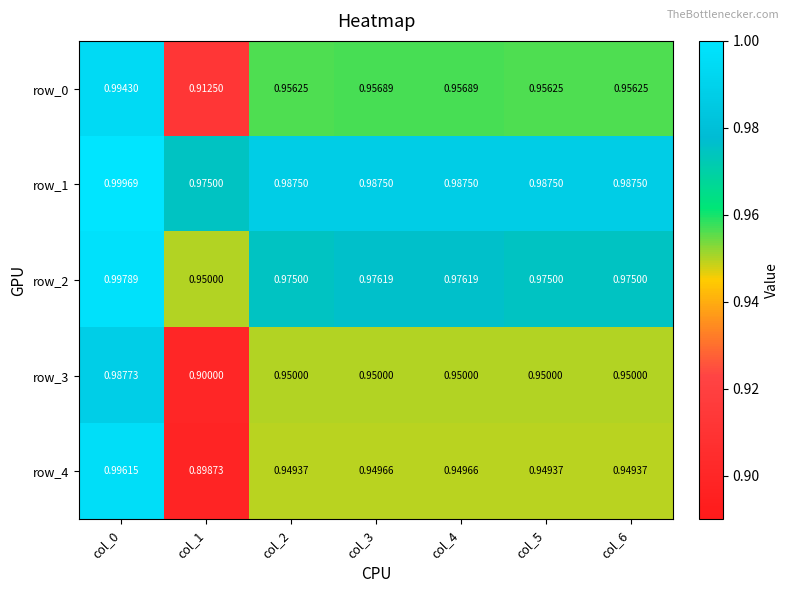

The value of row_4 at col_1 is 0.5. True or false?

False